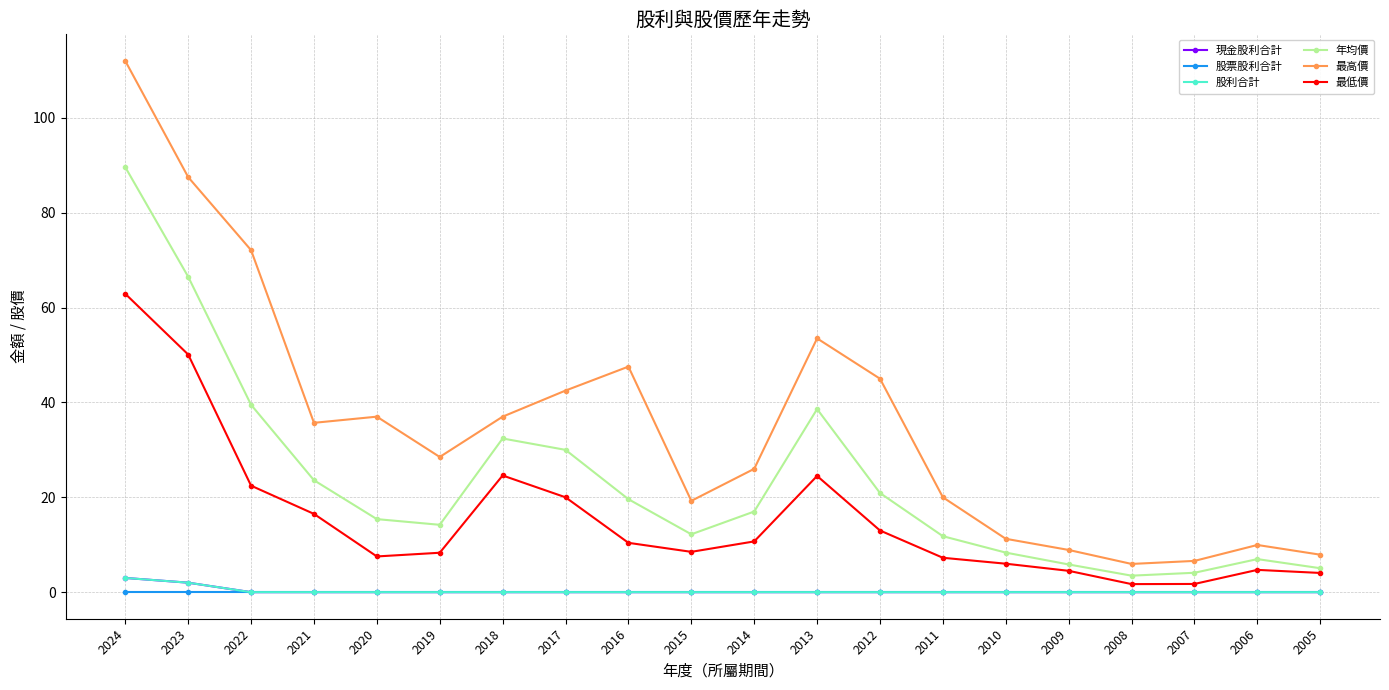

Is this an area chart (filled region under the line)?

No